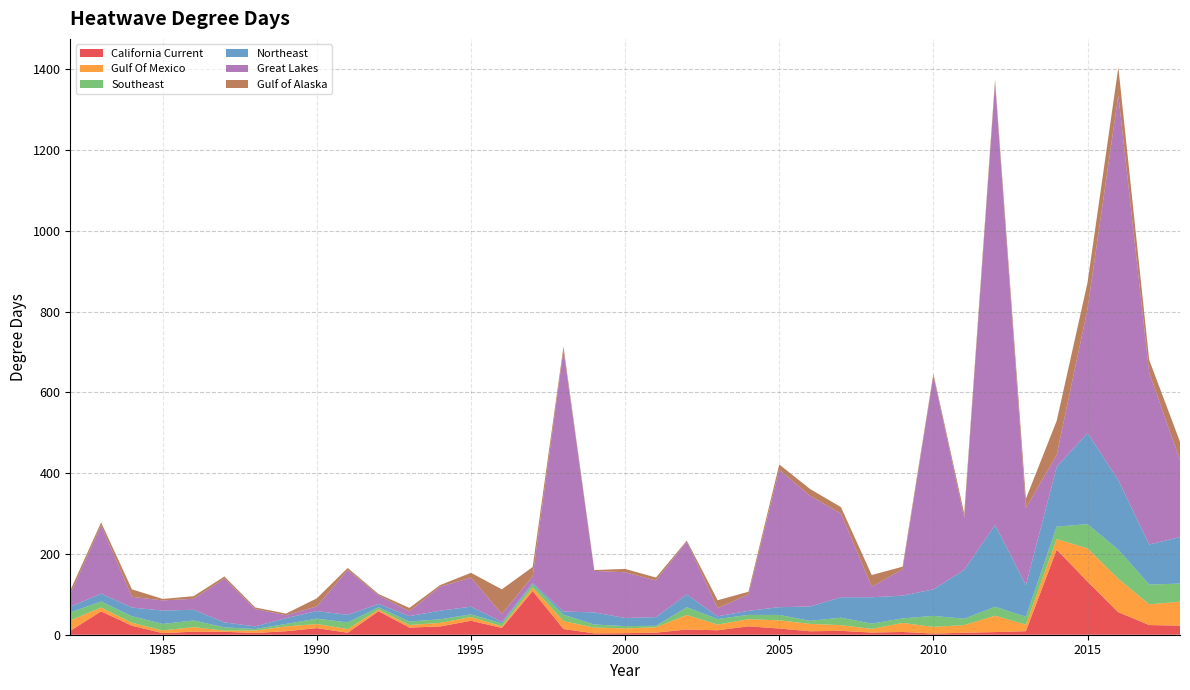

Reading left to right, what are all the values shown in this chart?

California Current: 9.6	57.9	22.4	3.9	7.6	7.2	4.4	8.7	16.4	4.9	58.2	17.7	20.4	34.7	16.9	108.1	14.2	3.4	3.8	5.1	13.0	11.0	20.8	15.3	8.6	9.6	5.4	6.8	2.9	4.9	6.5	8.8	210.5	131.6	55.7	24.0	22.6
Gulf Of Mexico: 26.0	9.5	7.3	6.8	11.3	2.9	6.0	12.0	10.2	9.2	4.0	6.4	8.9	9.2	4.1	8.7	19.7	14.2	11.8	13.3	36.0	14.1	17.6	20.3	18.3	14.1	9.1	22.3	16.5	19.0	40.5	16.3	26.5	82.2	82.6	51.2	59.2
Southeast: 19.5	14.7	16.1	16.0	16.4	8.1	3.8	6.2	13.2	16.3	5.6	8.7	8.7	6.6	7.1	7.9	15.7	7.7	5.7	3.6	19.1	13.7	10.6	13.4	7.4	18.4	13.1	11.2	27.3	15.6	22.1	19.6	30.7	60.0	72.1	49.0	44.9
Northeast: 14.0	19.7	21.4	33.2	26.4	12.3	6.5	14.3	18.7	19.0	8.4	13.4	21.4	19.1	3.8	3.3	8.0	29.9	20.1	21.6	31.6	6.8	10.1	19.2	35.6	50.5	65.2	56.4	65.7	121.1	202.4	78.2	147.9	225.9	172.1	99.1	115.2
Great Lakes: 31.2	169.0	26.7	25.0	27.3	108.5	42.8	7.3	11.8	111.1	21.1	11.8	59.4	71.9	19.6	16.7	647.2	102.8	113.2	90.6	131.1	20.1	40.6	340.3	273.8	207.4	26.1	65.1	528.6	128.6	1094.8	190.6	30.2	306.9	953.5	425.5	190.0
Gulf of Alaska: 9.3	7.2	18.4	3.7	6.4	5.1	4.0	4.0	20.0	4.8	3.5	8.5	4.1	11.9	61.0	22.9	8.6	2.1	8.3	7.3	2.3	19.8	6.6	13.0	17.1	15.9	28.9	6.6	5.2	10.8	8.1	23.0	83.8	65.2	69.0	31.8	46.0